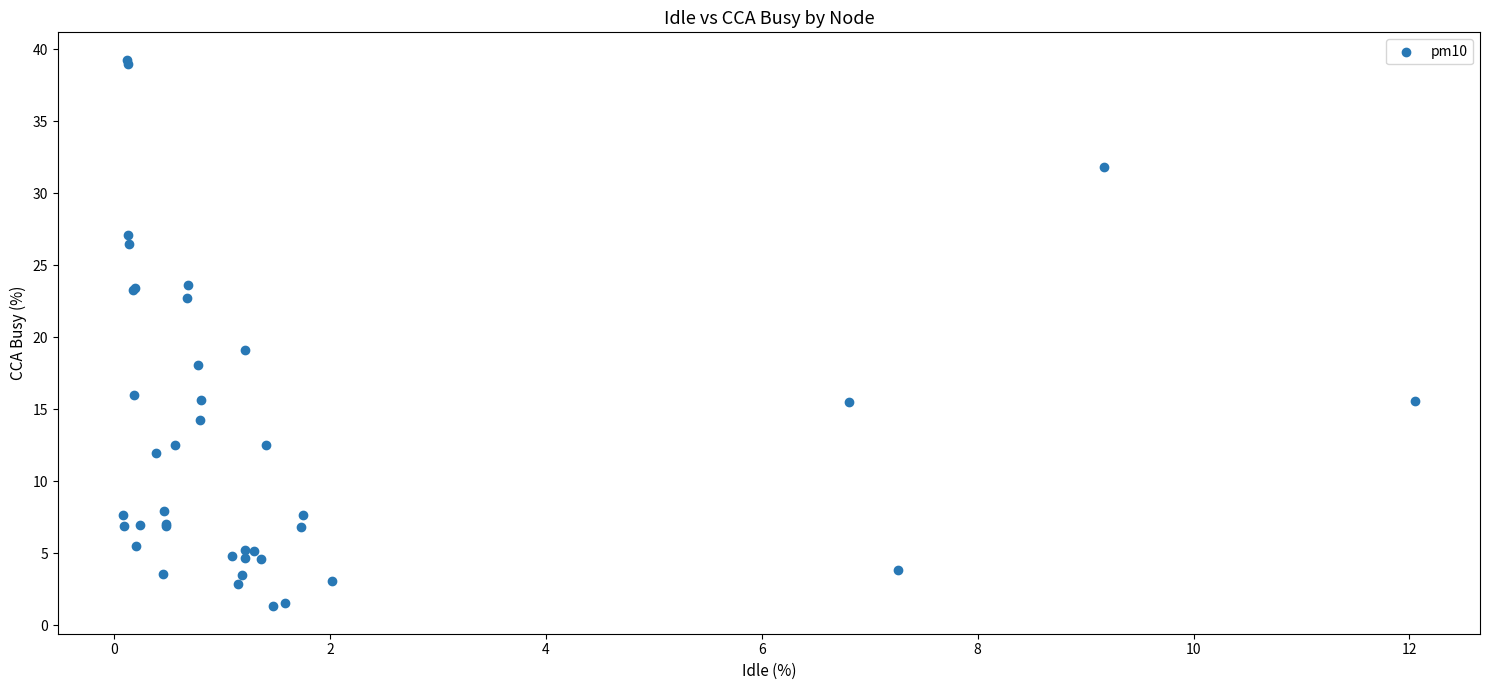

What Y value in the scatter plot is closest to 20?

19.1